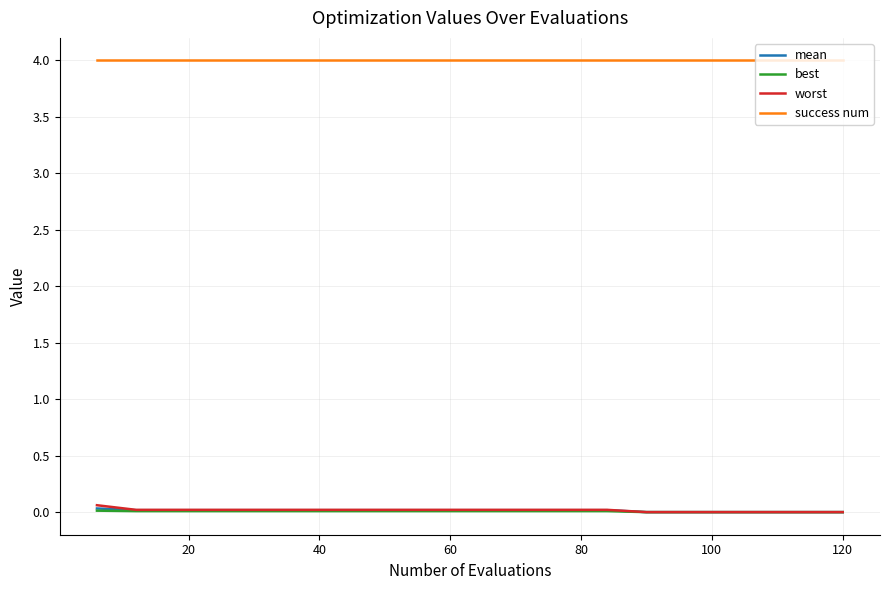

True or false: best and success num cross at least once.

False